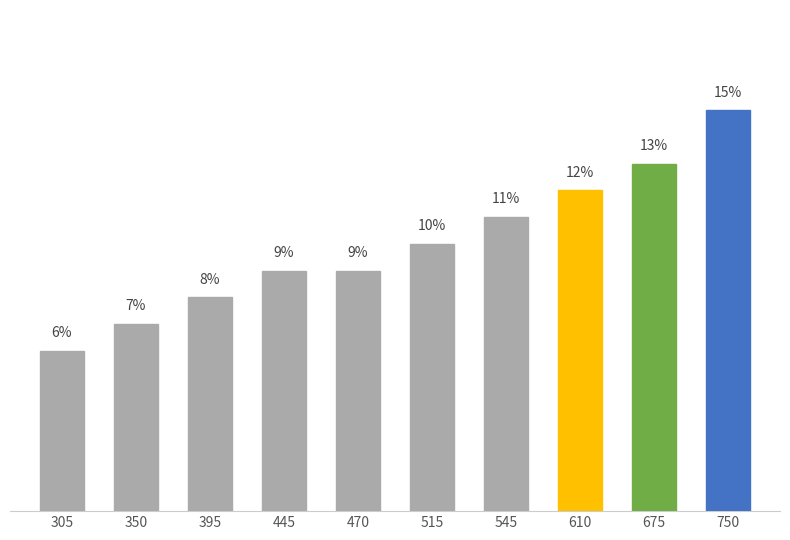

True or false: the data shows 9 at 445.

True